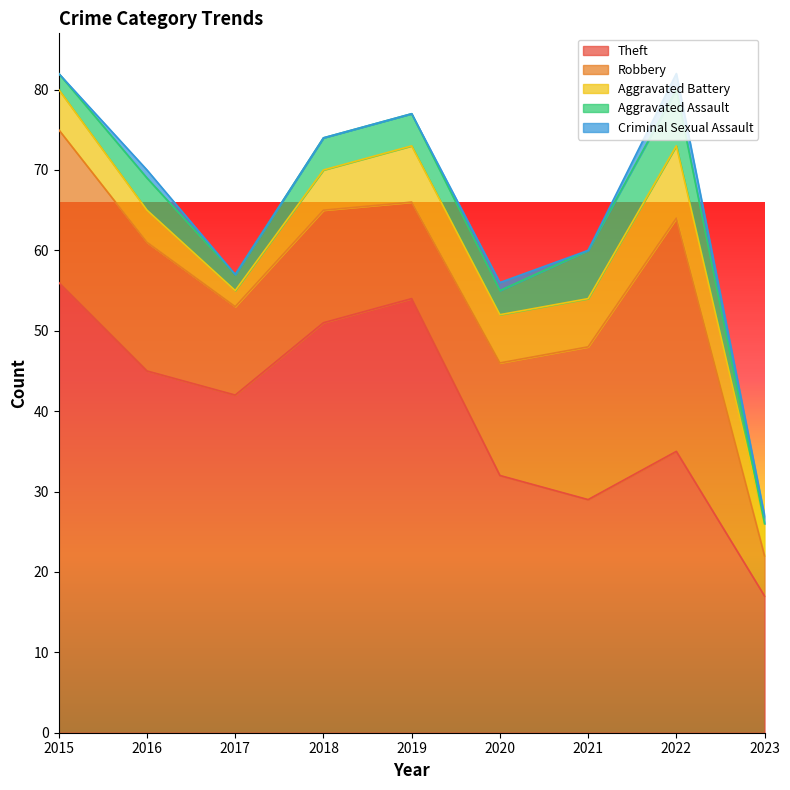

What is the difference between the second highest and second lowest values in the Aggravated Battery series?

3